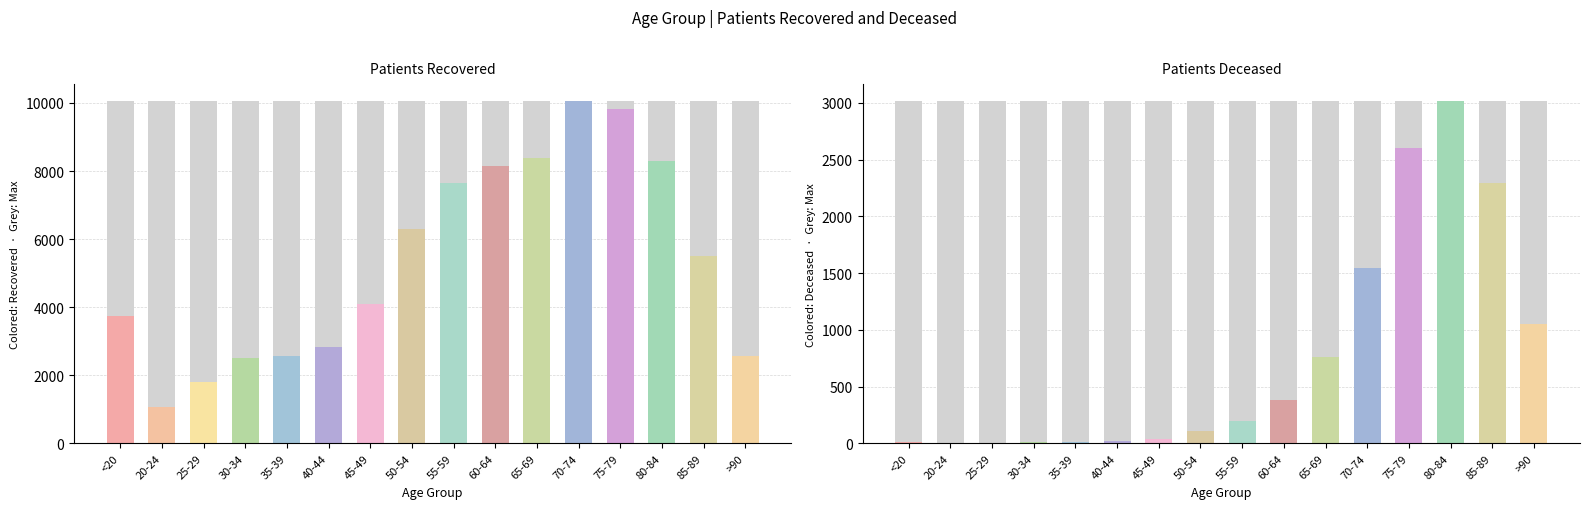

At which category does the chart reach its minimum across all series?

20-24